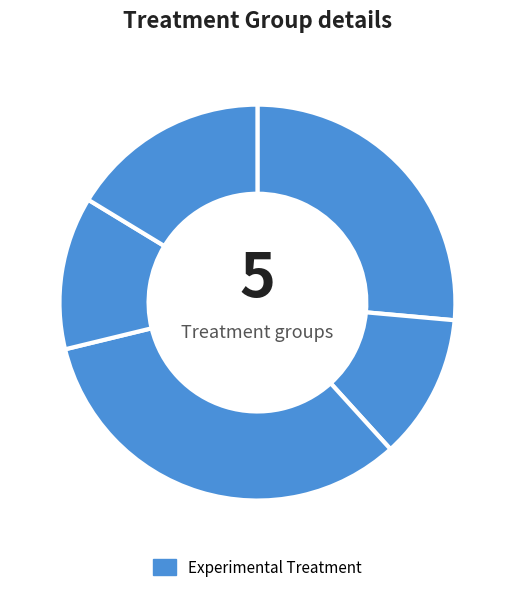

How many segments does this pie chart have?

5